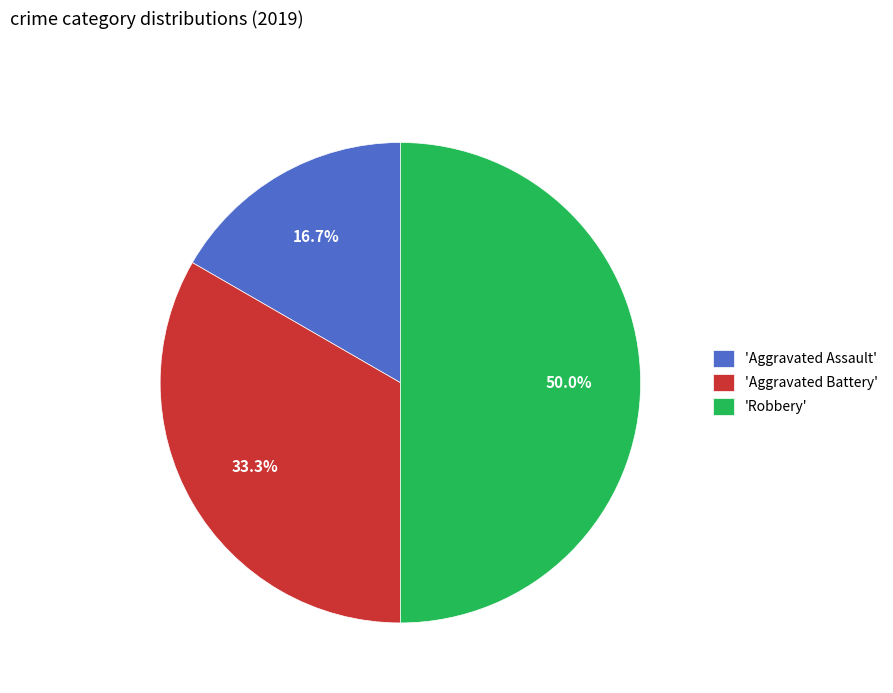

What is the smallest slice in the pie chart?

'Aggravated Assault'